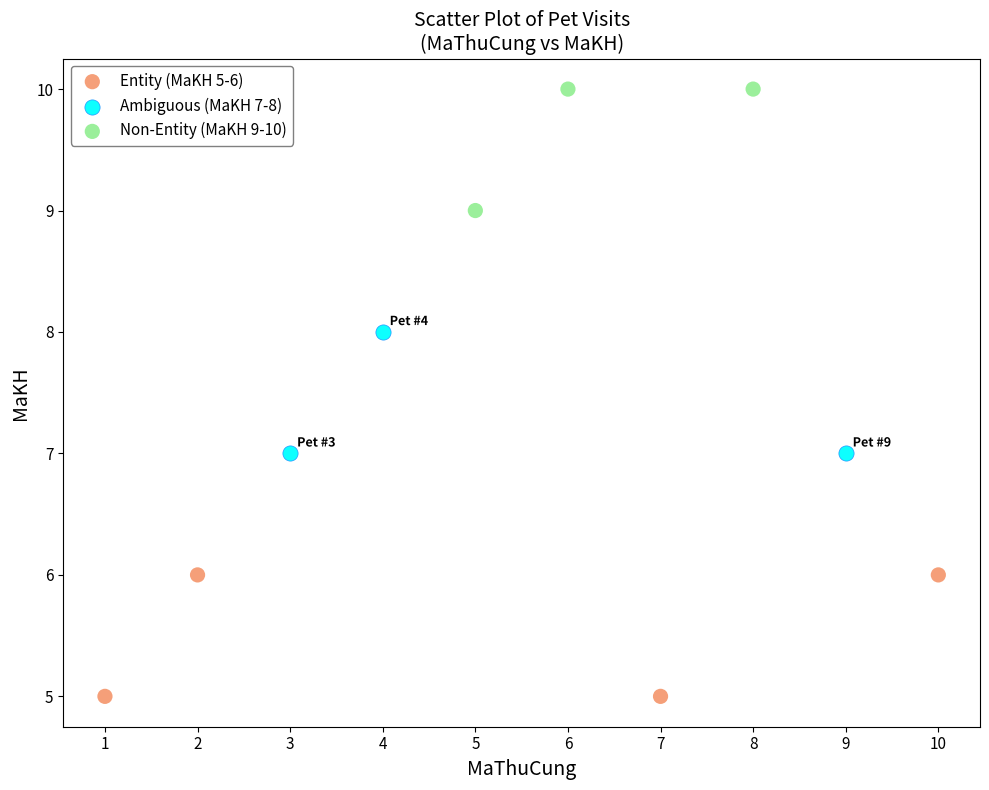

Which series reaches the maximum Y coordinate?

Non-Entity (MaKH 9-10)